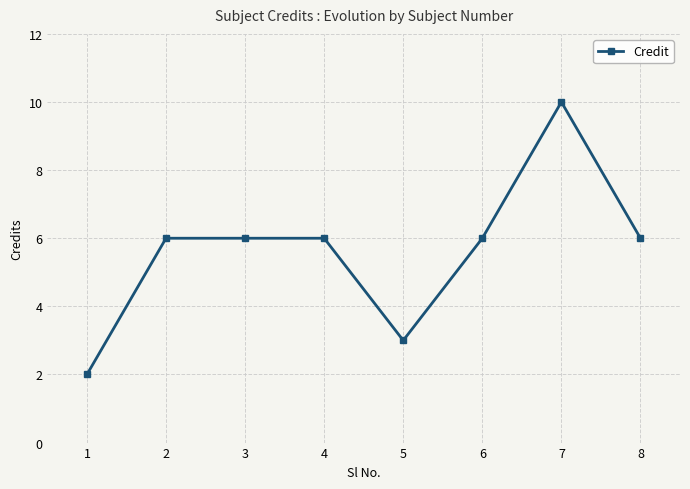

The chart shows a value of 6 at 8. True or false?

True